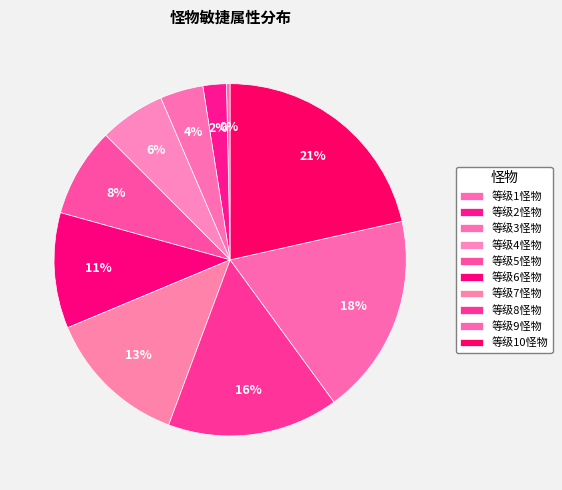

To the nearest percent, what is the difference between the 等级8怪物 and 等级7怪物 slice percentages?

3%